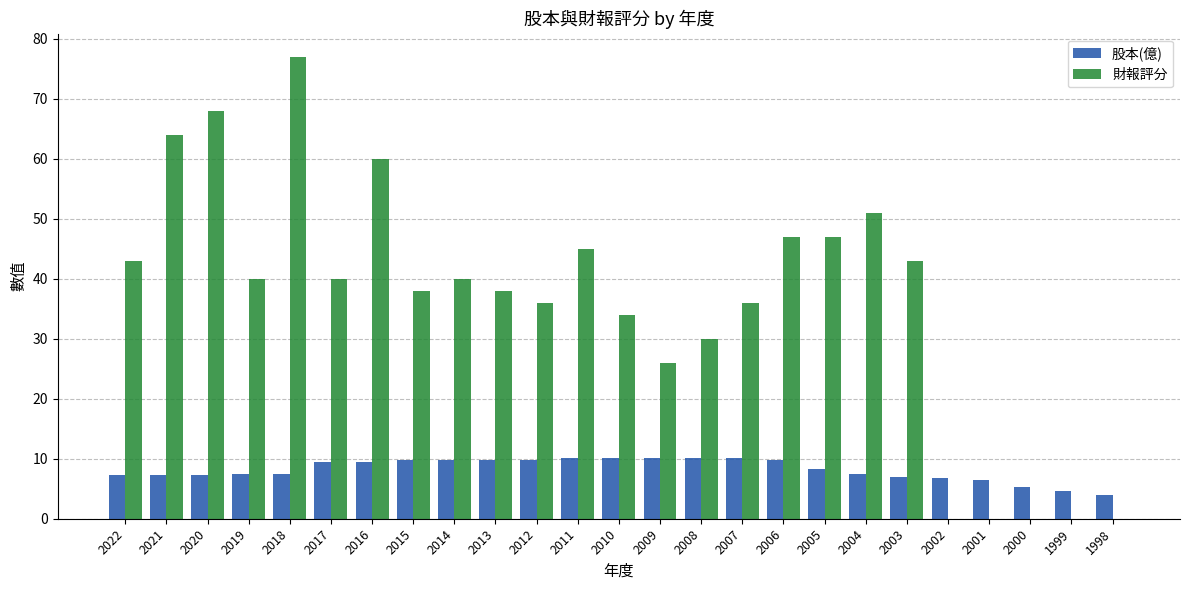

The value of 股本(億) at 2004 is 7.4. True or false?

True